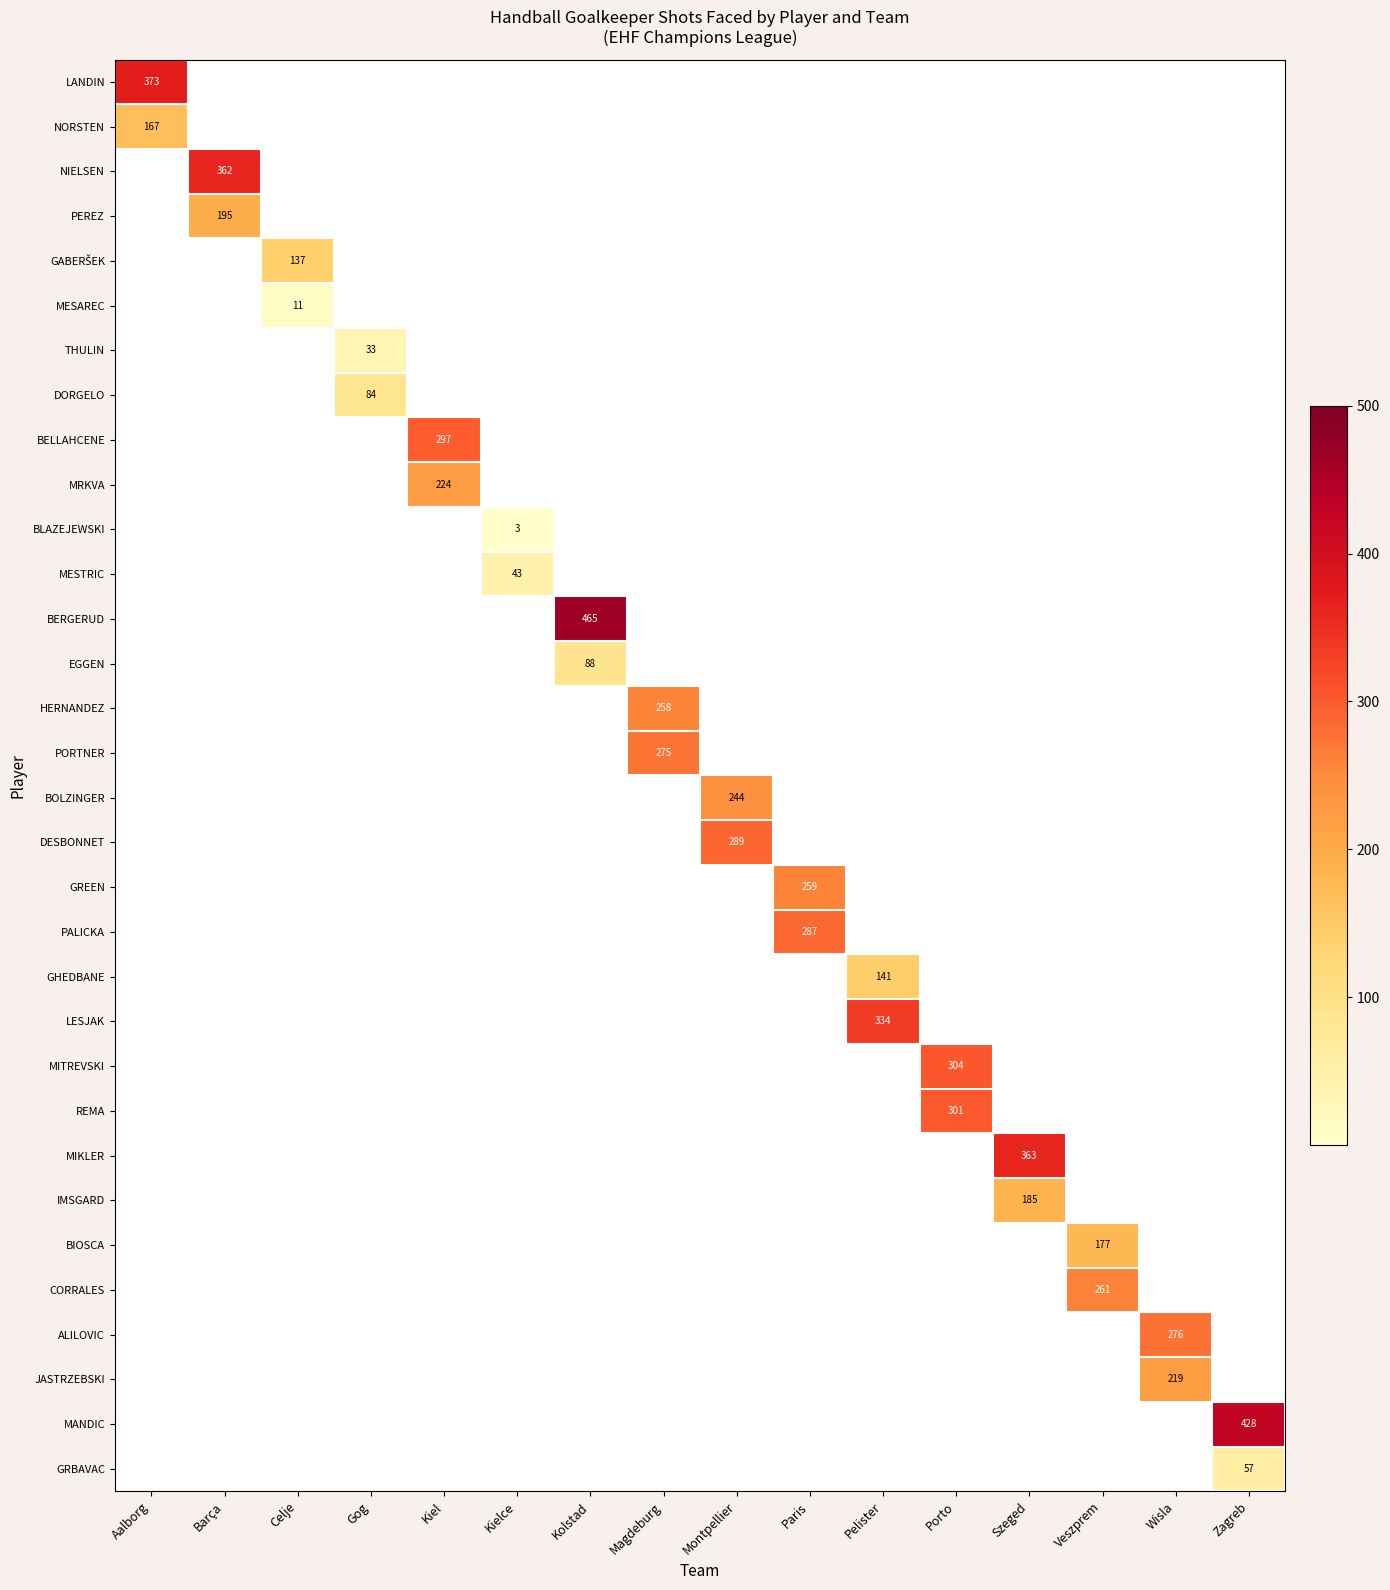

Is it true that PEREZ equals 195 at Barça?

True